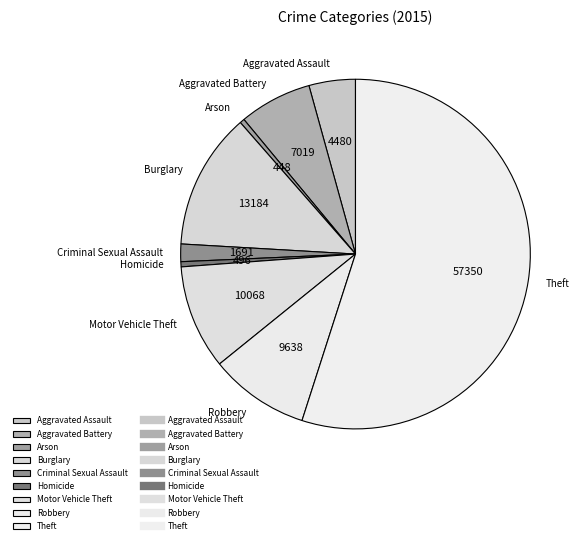

What is the majority slice?

Theft